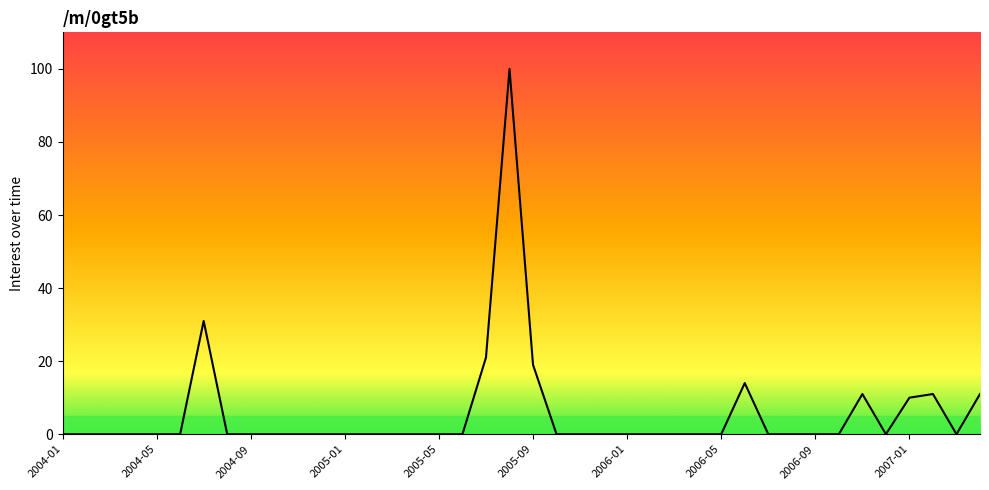

What is the difference between the maximum and minimum values?

100